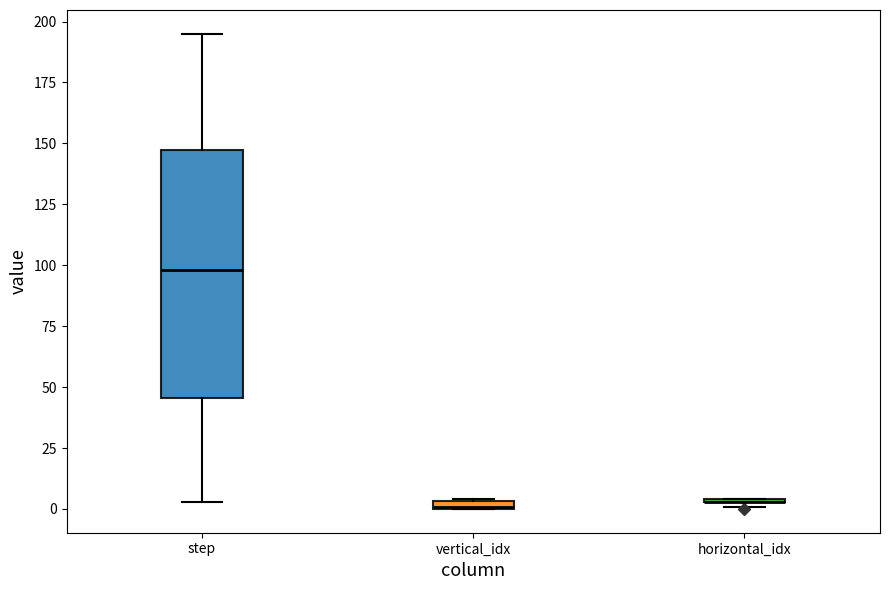

Where is the upper edge of the box for step on the y-axis? The values are not printed on the chart, so give them approximately, as read against the axis.

150